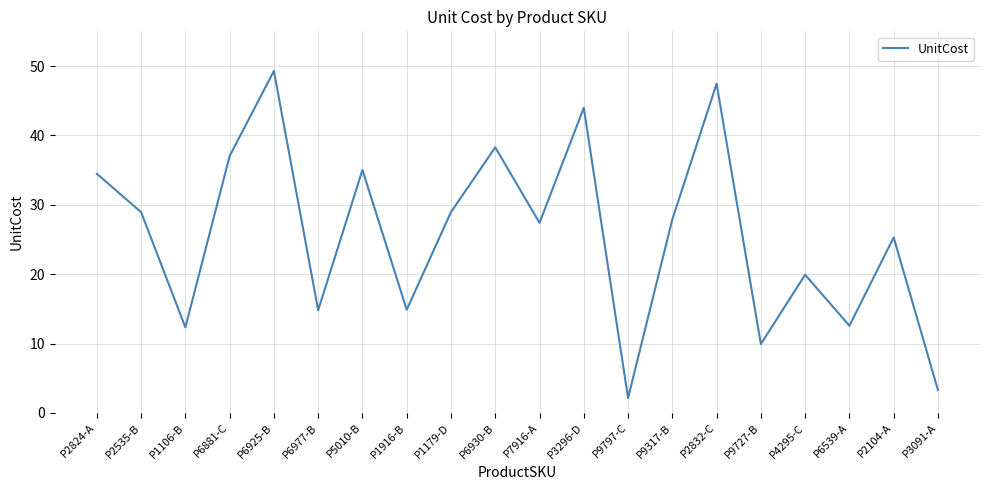

What is the difference between the maximum and minimum values?

47.1